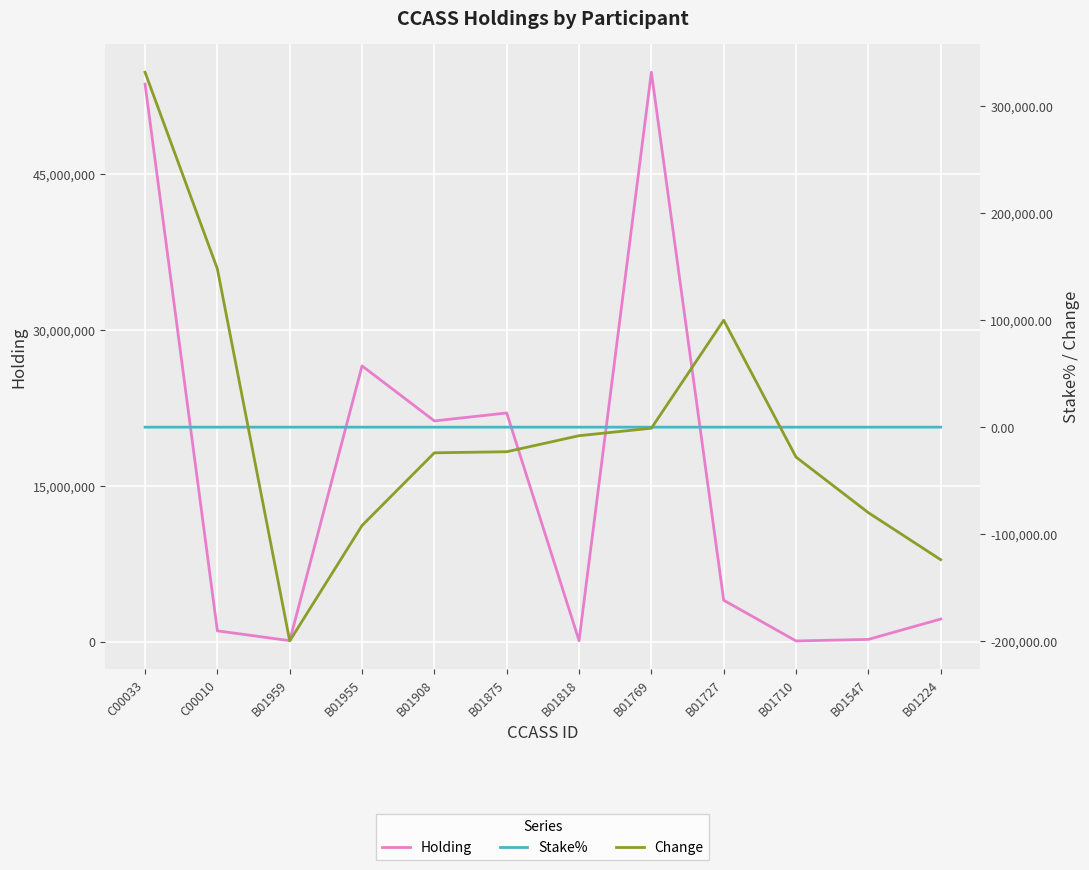

What is the value of the Stake% point at the 9th from the left?

0.1